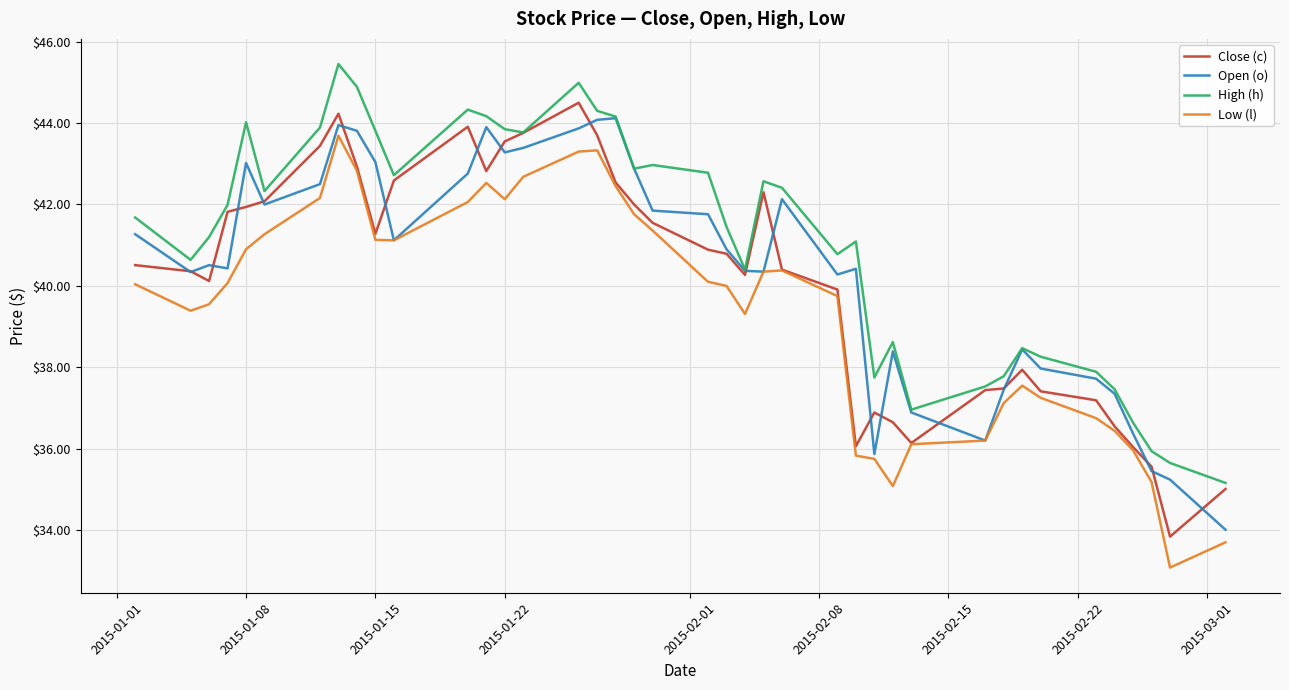

After their last crossing, which series has the higher values: Close (c) or Open (o)?

Close (c)